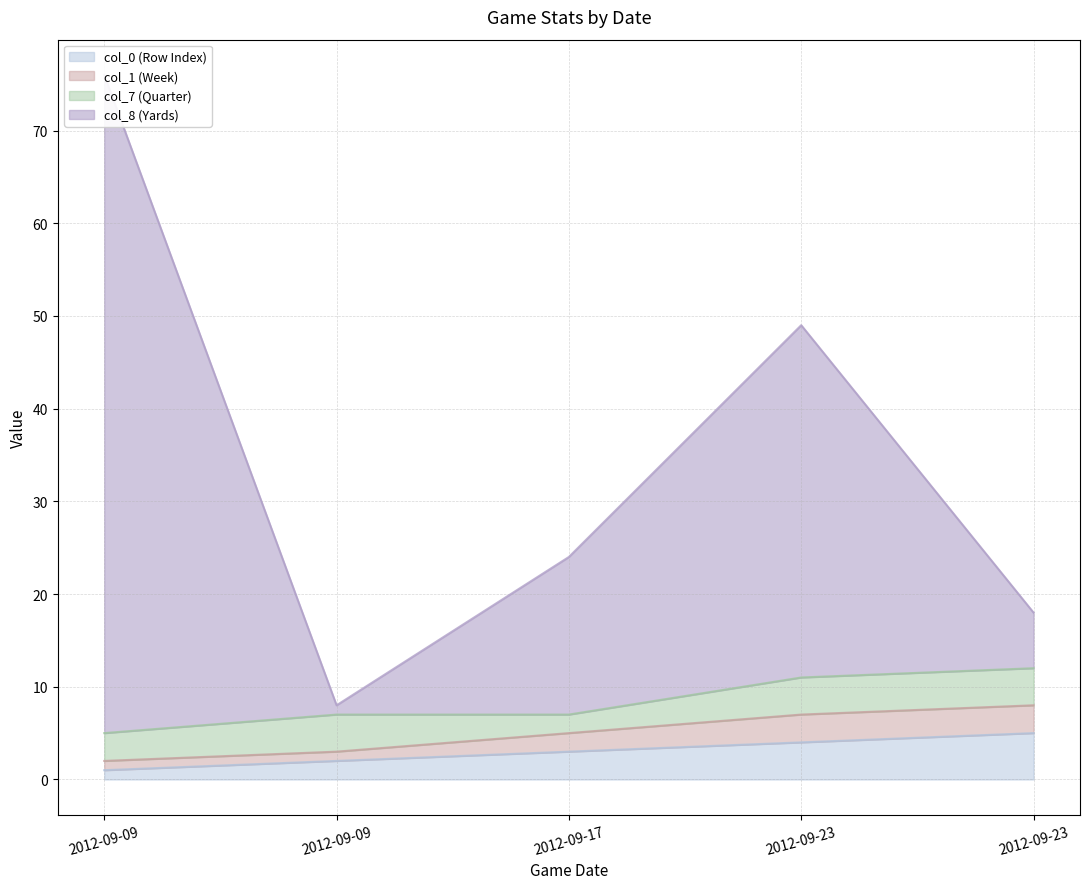

True or false: col_0 (Row Index) and col_1 (Week) intersect in this chart.

False